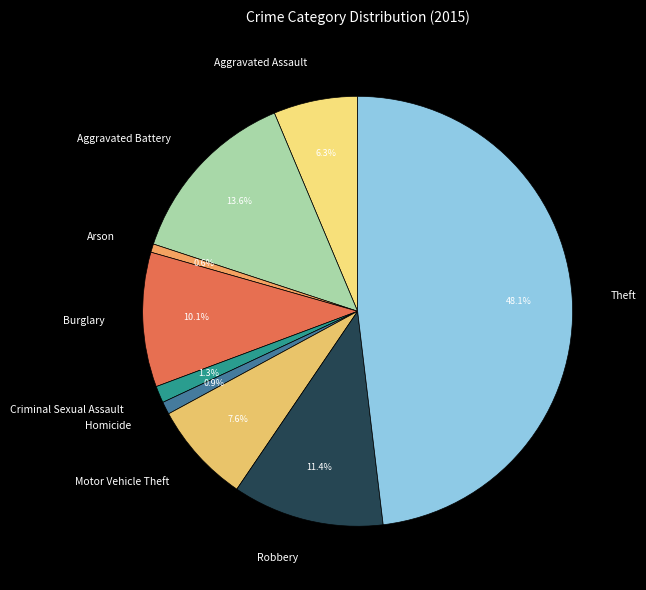

What is the largest slice in the pie chart?

Theft